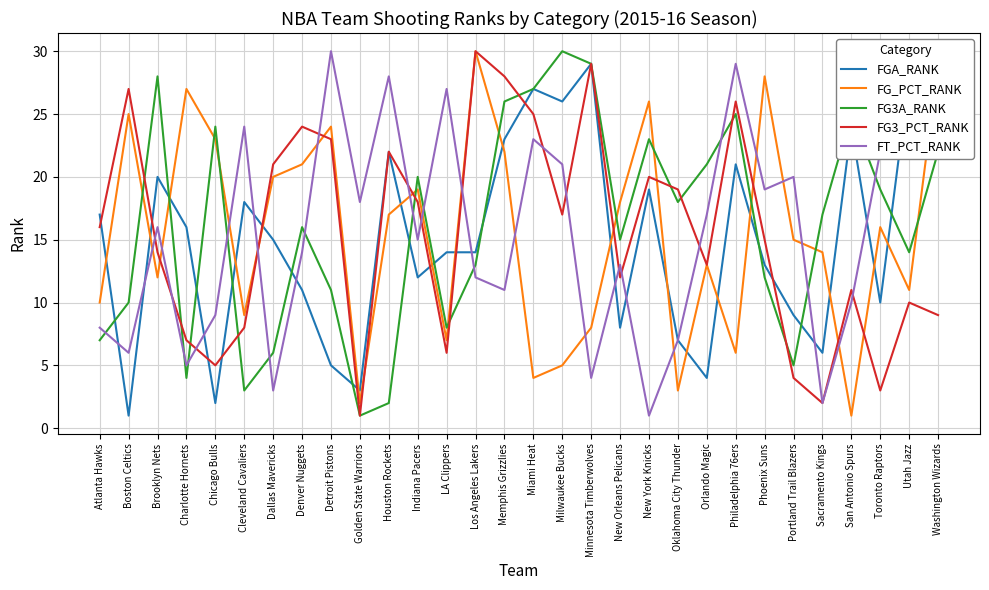

How many data points does each series have?

30